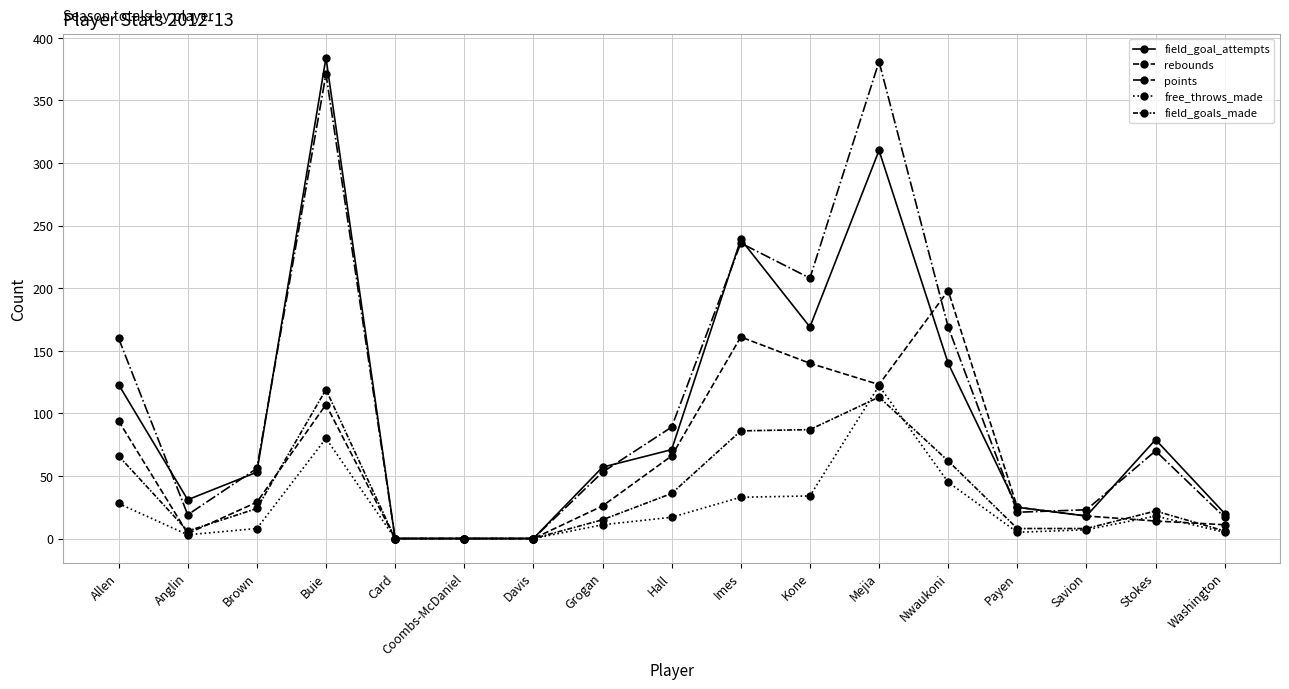

How many series are shown in this chart?

5